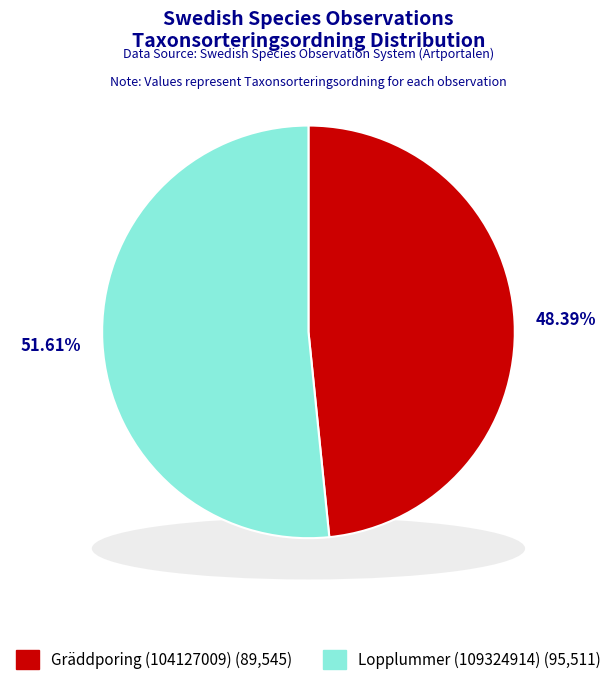

What is the majority slice?

Lopplummer (109324914)